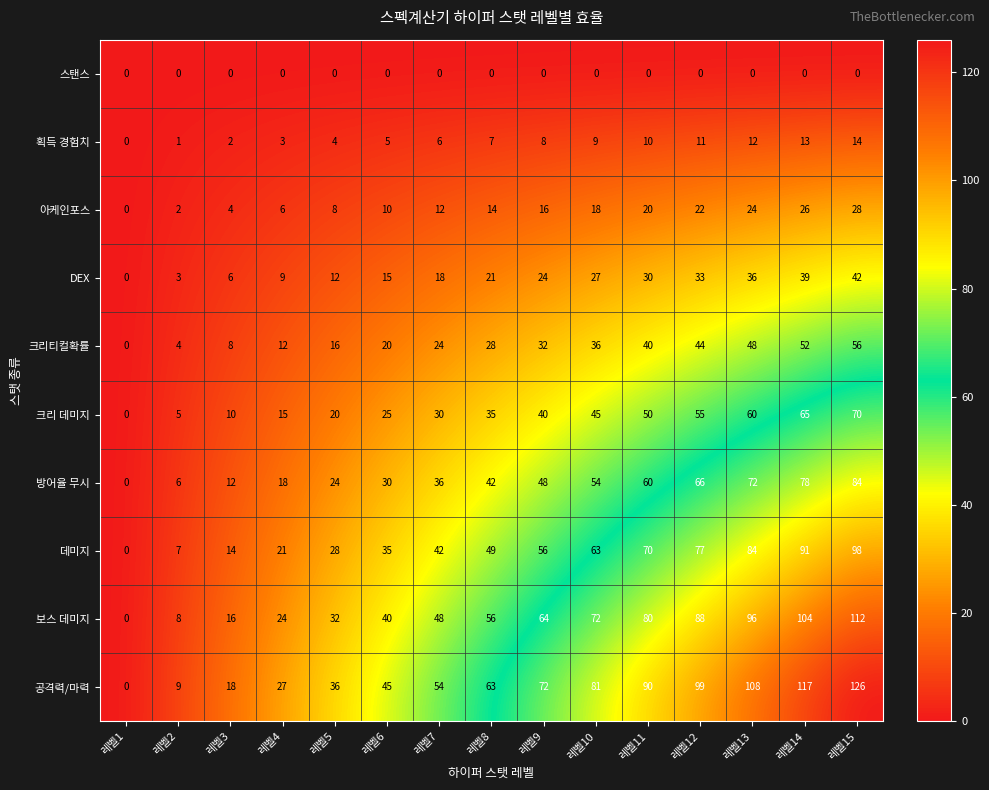

How many data points does each series have?

15